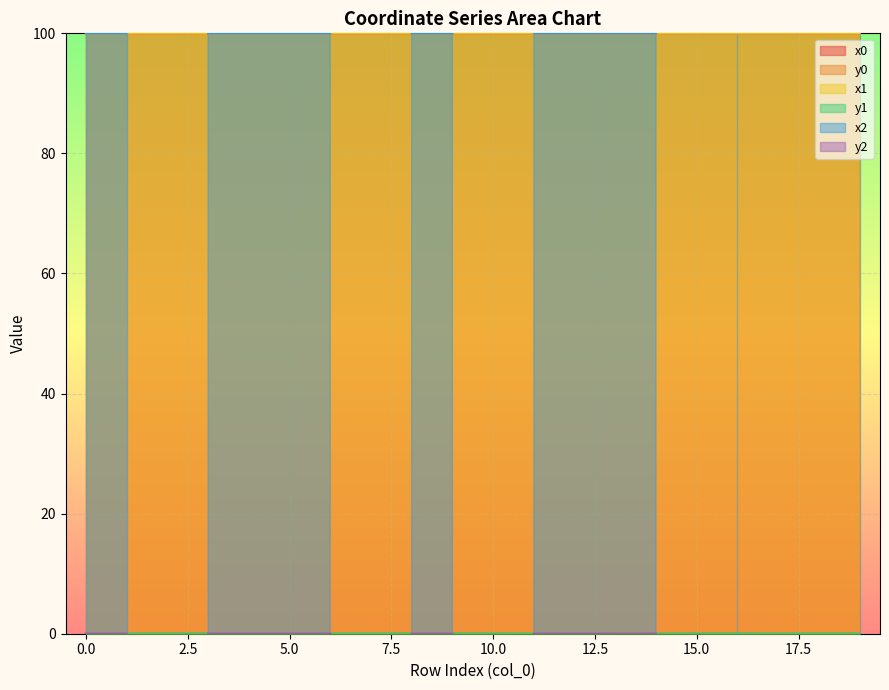

At how many categories does at least one series exceed 75?

20